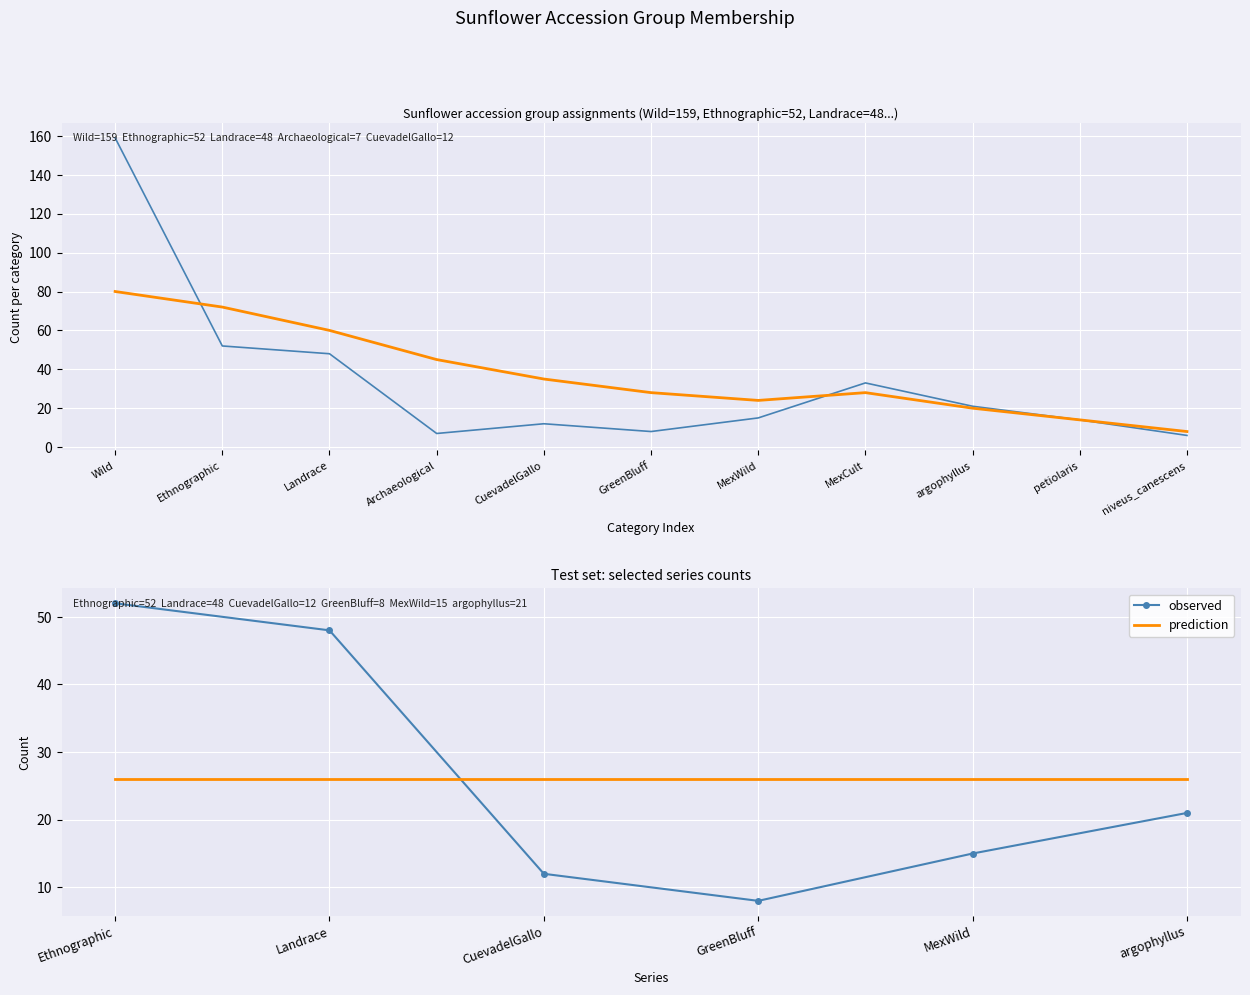

Reading left to right, transcribe all the data shown in this chart.

observed: 52	48	12	8	15	21
prediction: 26	26	26	26	26	26